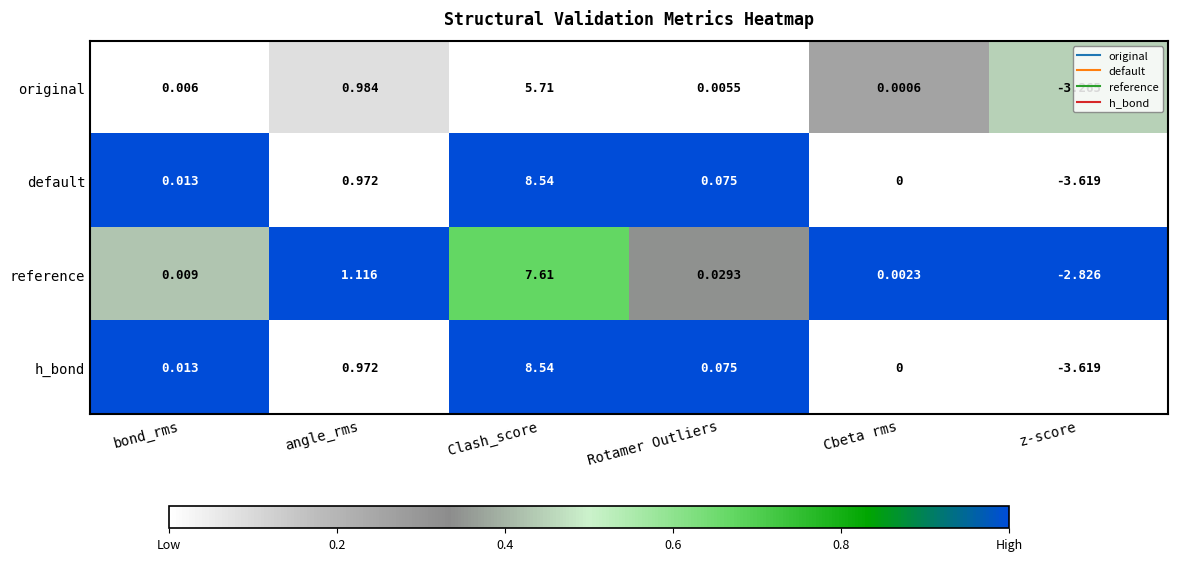

At which label does h_bond first exceed 0?

bond_rms